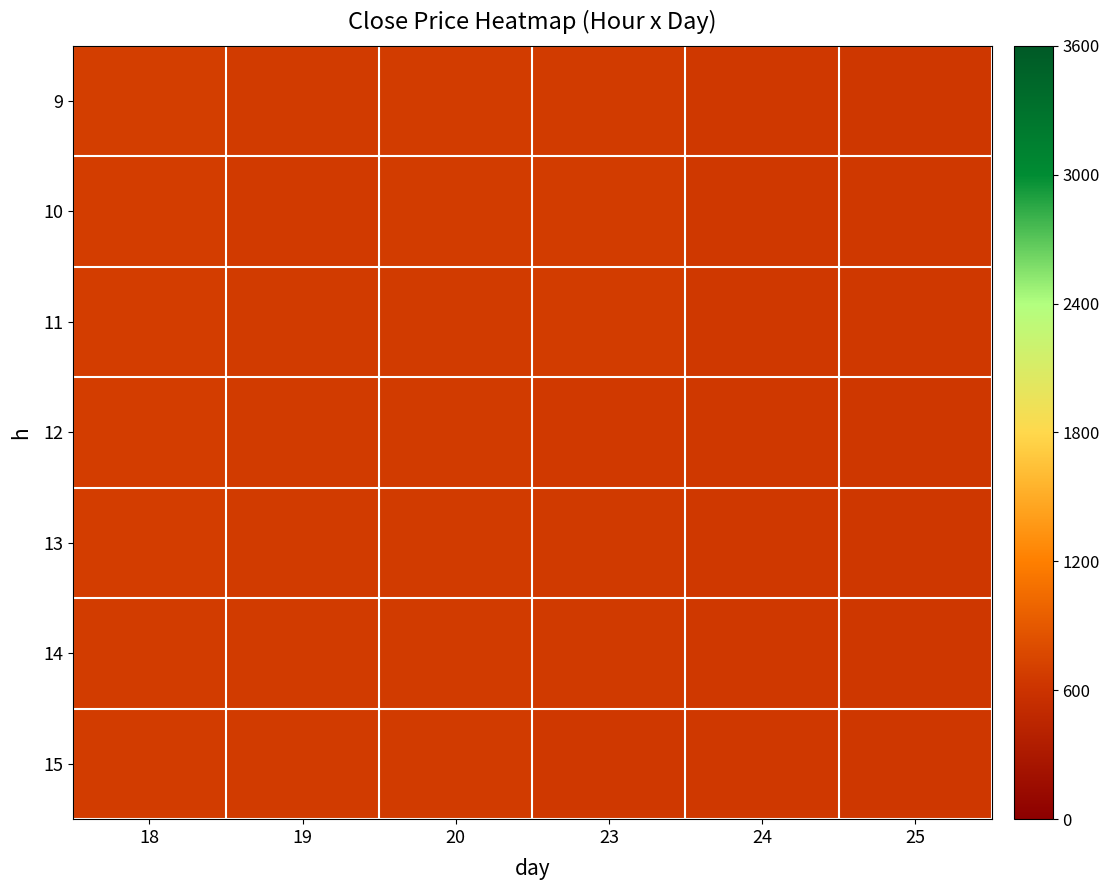

Reading right to left, list all the values displayed in this chart.

9: 25=638.6	24=642.0	23=674.5	20=676.8	19=669.4	18=689.3
10: 25=646.1	24=643.5	23=675.0	20=675.5	19=666.5	18=689.0
11: 25=640.0	24=642.0	23=676.9	20=672.9	19=668.1	18=688.0
12: 25=638.6	24=645.0	23=653.8	20=670.6	19=670.7	18=685.1
13: 25=639.0	24=643.5	23=654.0	20=670.0	19=670.0	18=683.0
14: 25=639.0	24=643.7	23=655.2	20=670.0	19=671.9	18=682.0
15: 25=639.0	24=642.6	23=645.1	20=670.6	19=669.6	18=681.2